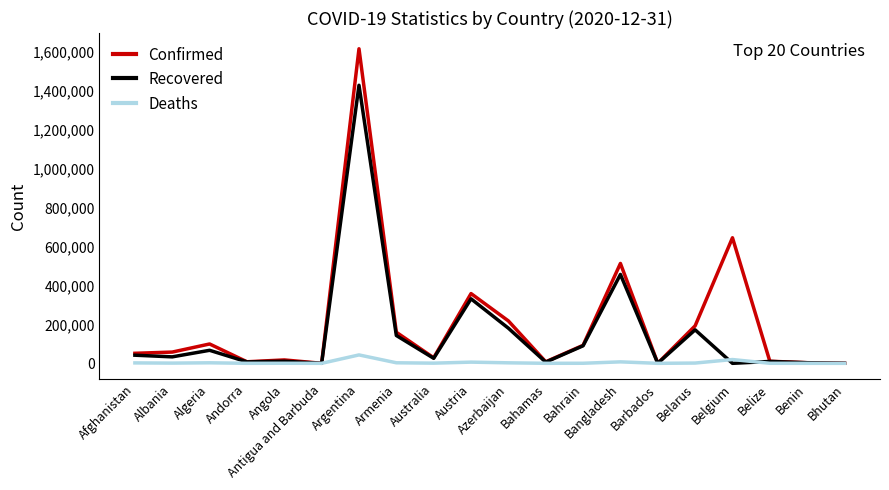

Which series has the widest spread of values?

Confirmed